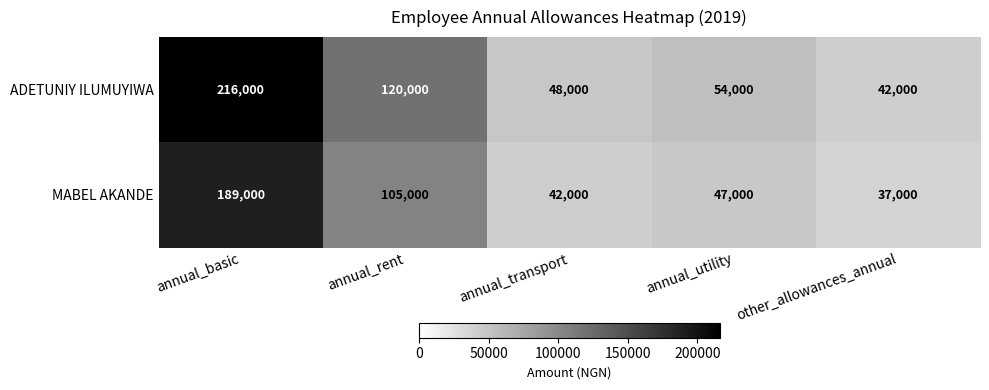

Is the value of MABEL AKANDE at annual_rent greater than the value of ADETUNIY ILUMUYIWA at other_allowances_annual?

Yes